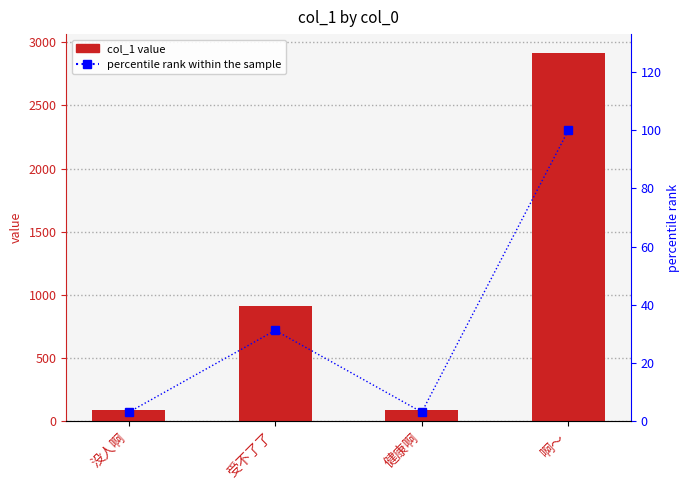

What is the smallest value displayed?

3.0